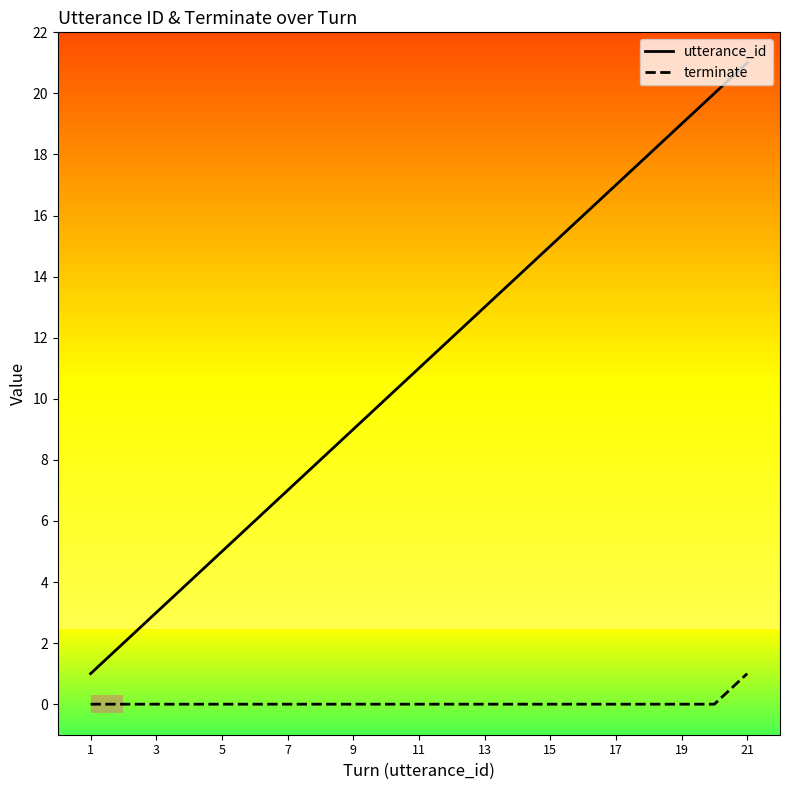

True or false: terminate and utterance_id cross at least once.

False